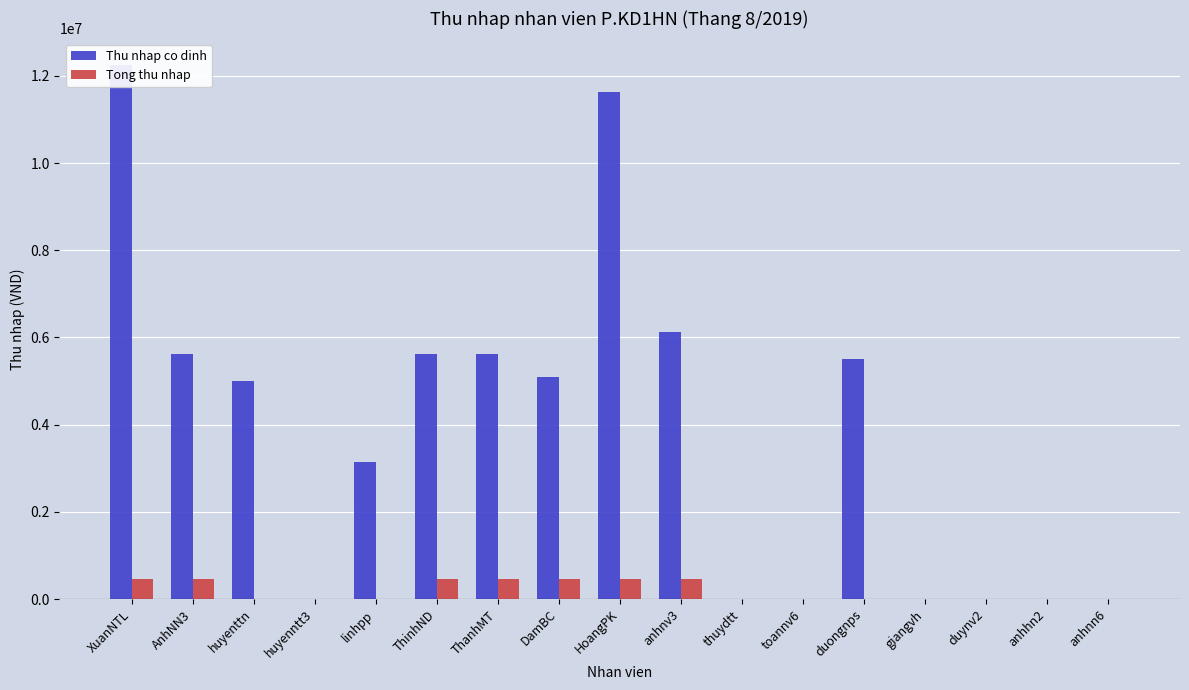

Are the bars grouped side by side (vs. stacked)?

Yes